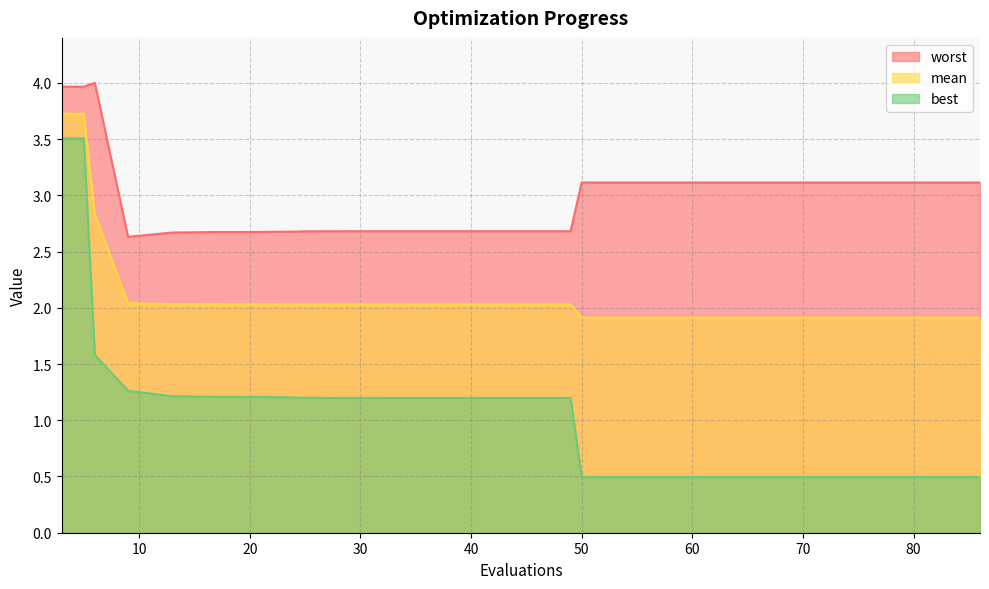

Rank the series at 50 from highest to lowest value.

worst, mean, best